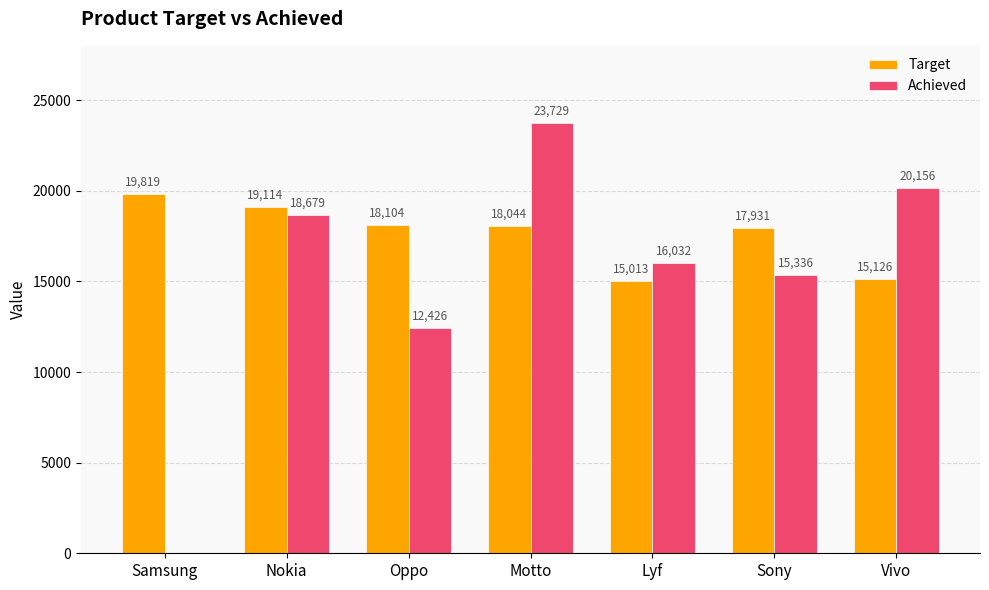

Which label corresponds to the largest value in the chart?

Motto